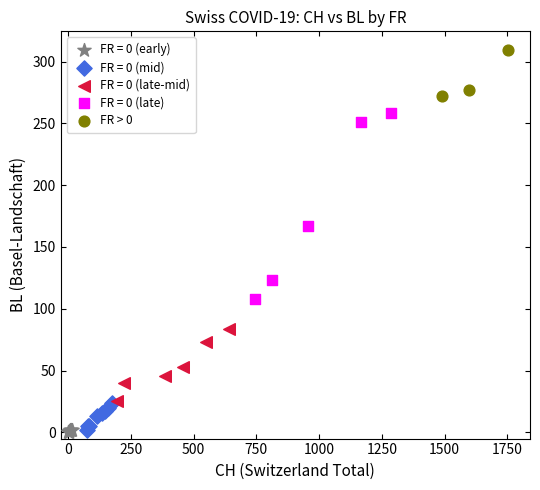

Which series contains the highest Y value?

FR > 0